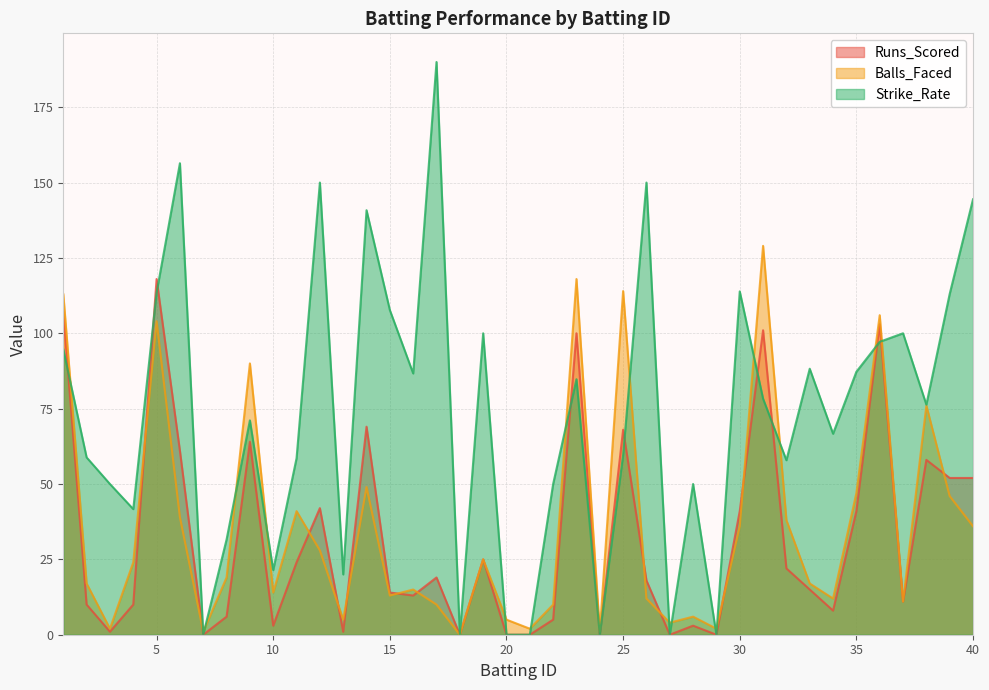

Which series has the widest spread of values?

Strike_Rate